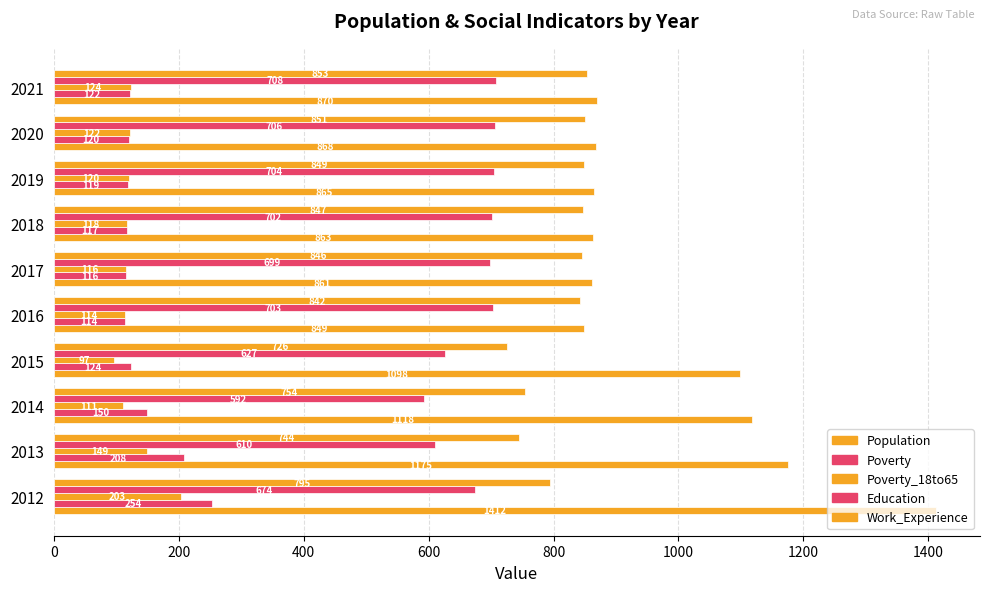

How many series are shown in this chart?

5